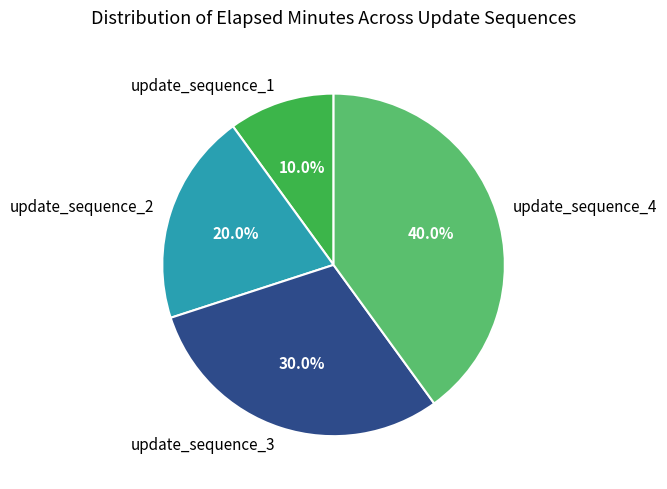

Is update_sequence_3 the majority of the pie?

No